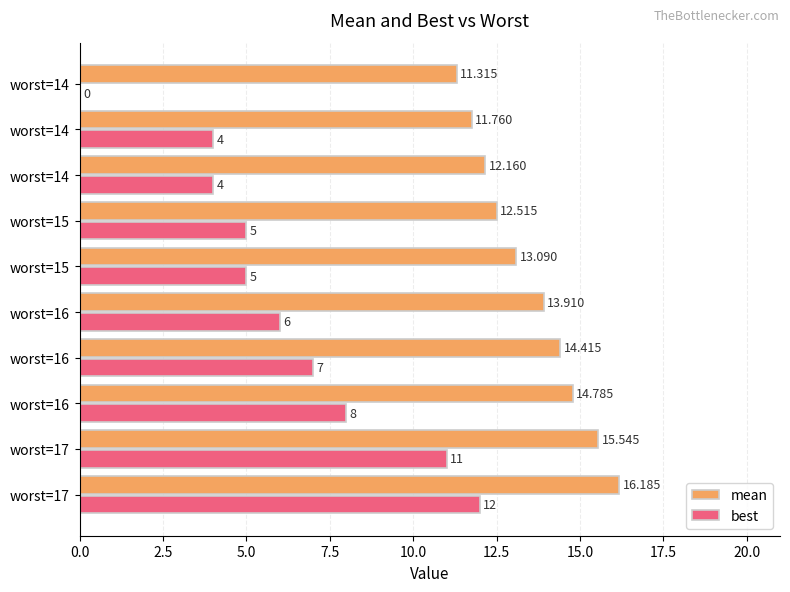

What are all the series names shown in the legend?

mean, best